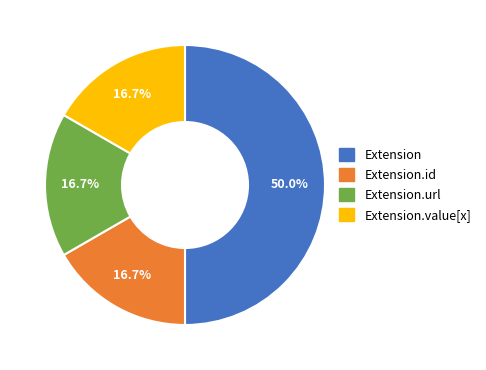

Is there a majority slice in this chart?

Yes